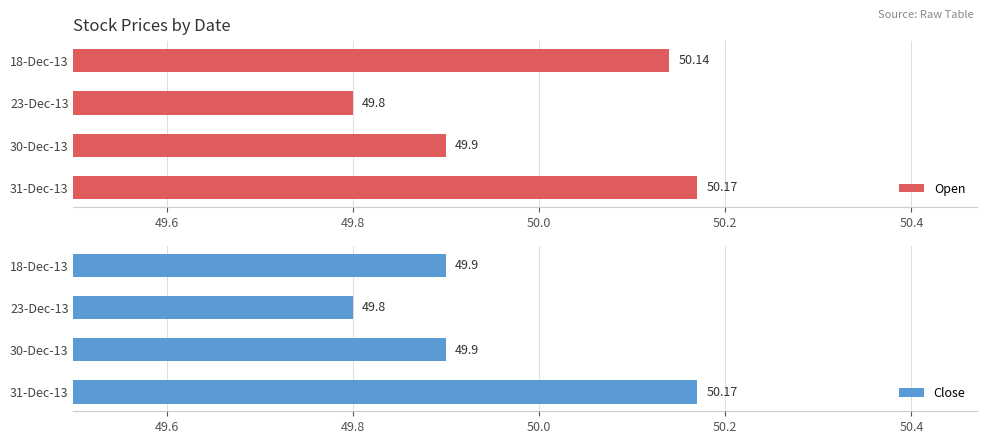

Is it true that Open equals 24.4 at 31-Dec-13?

False